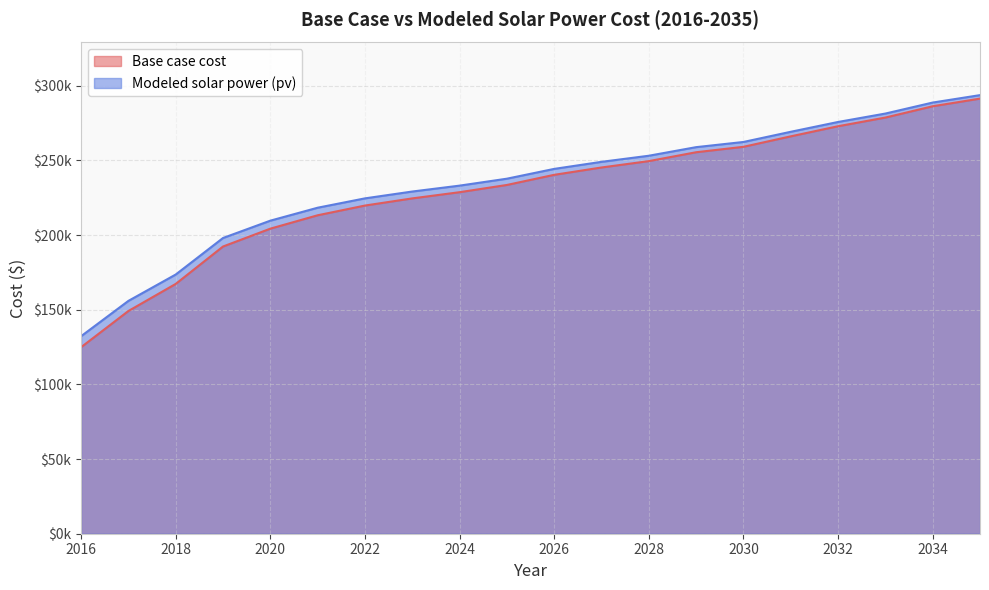

What is the total value across all series at 2024?

461843.1